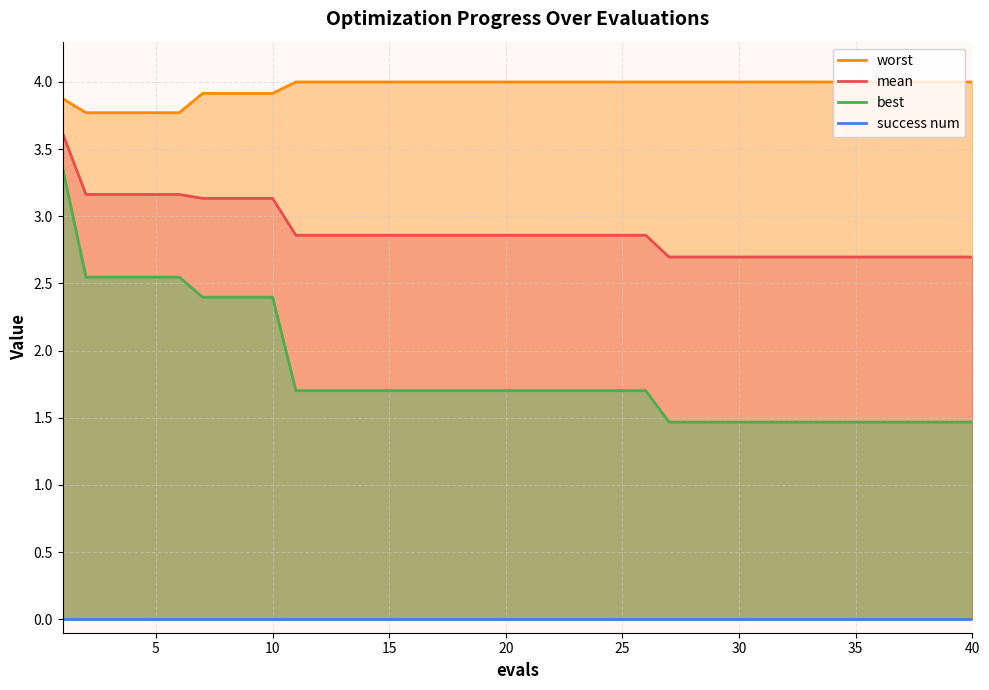

Rank the series by their maximum value, from highest to lowest.

worst, mean, best, success num